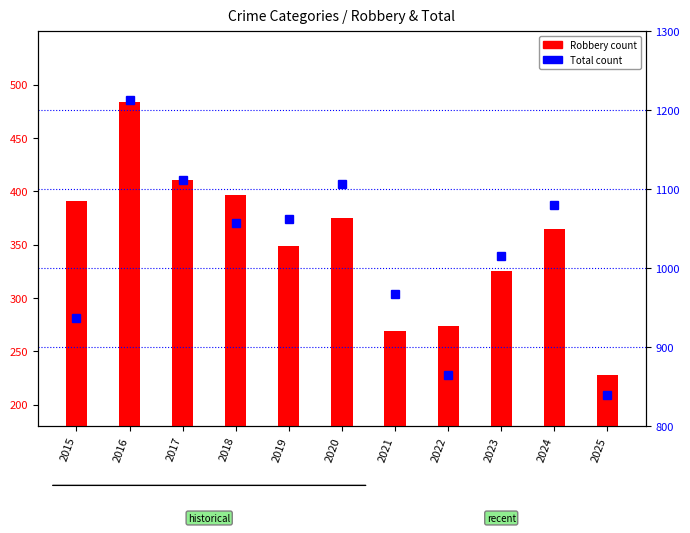

What is the approximate value of Robbery at 2022?

274